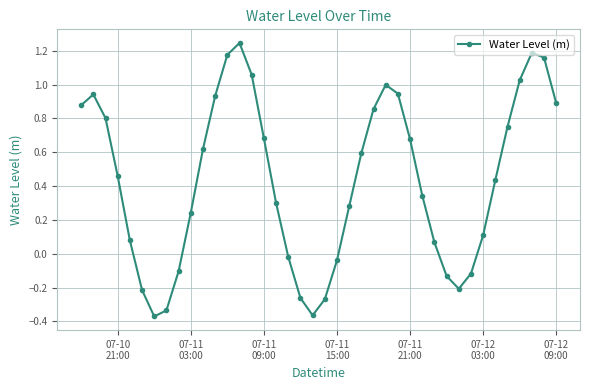

True or false: the data has more than 1 interior local peaks.

True